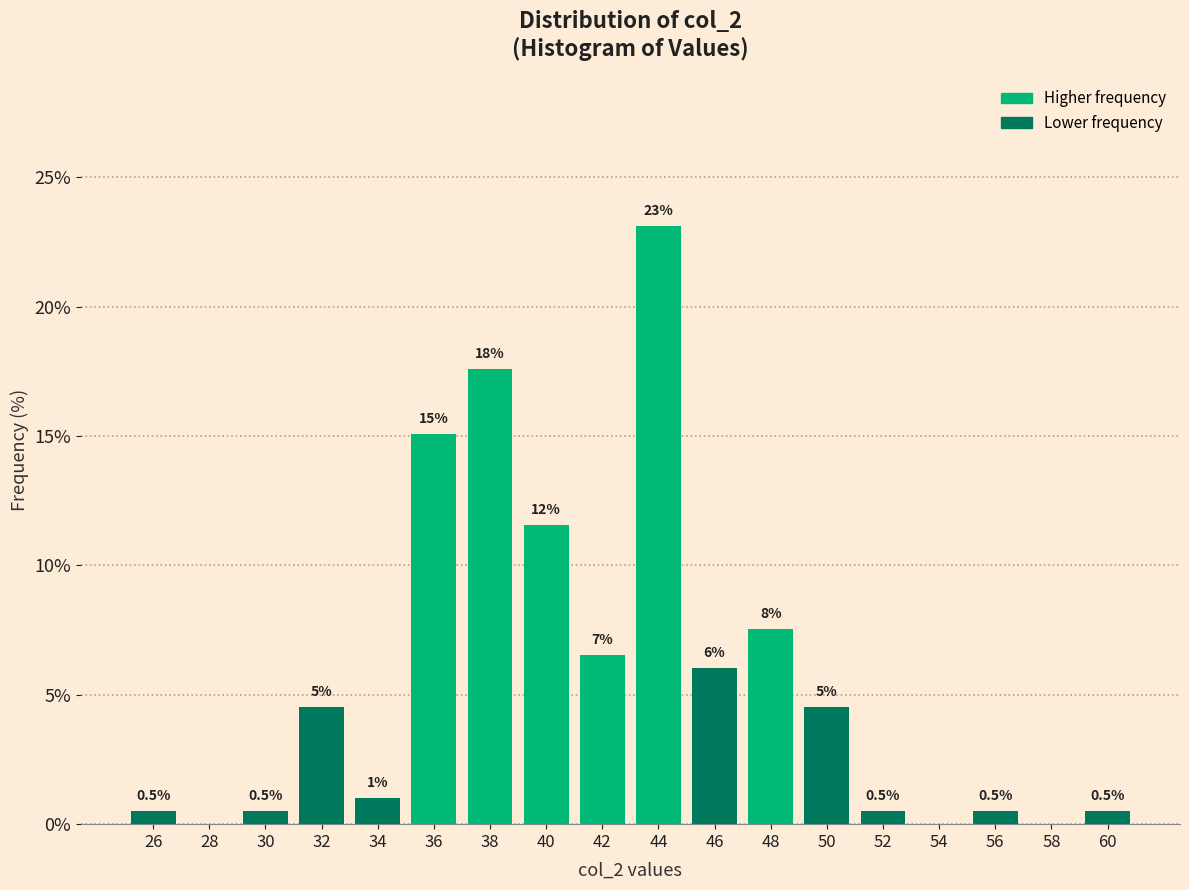

Which range on the x-axis has the tallest bar?

43 to 45